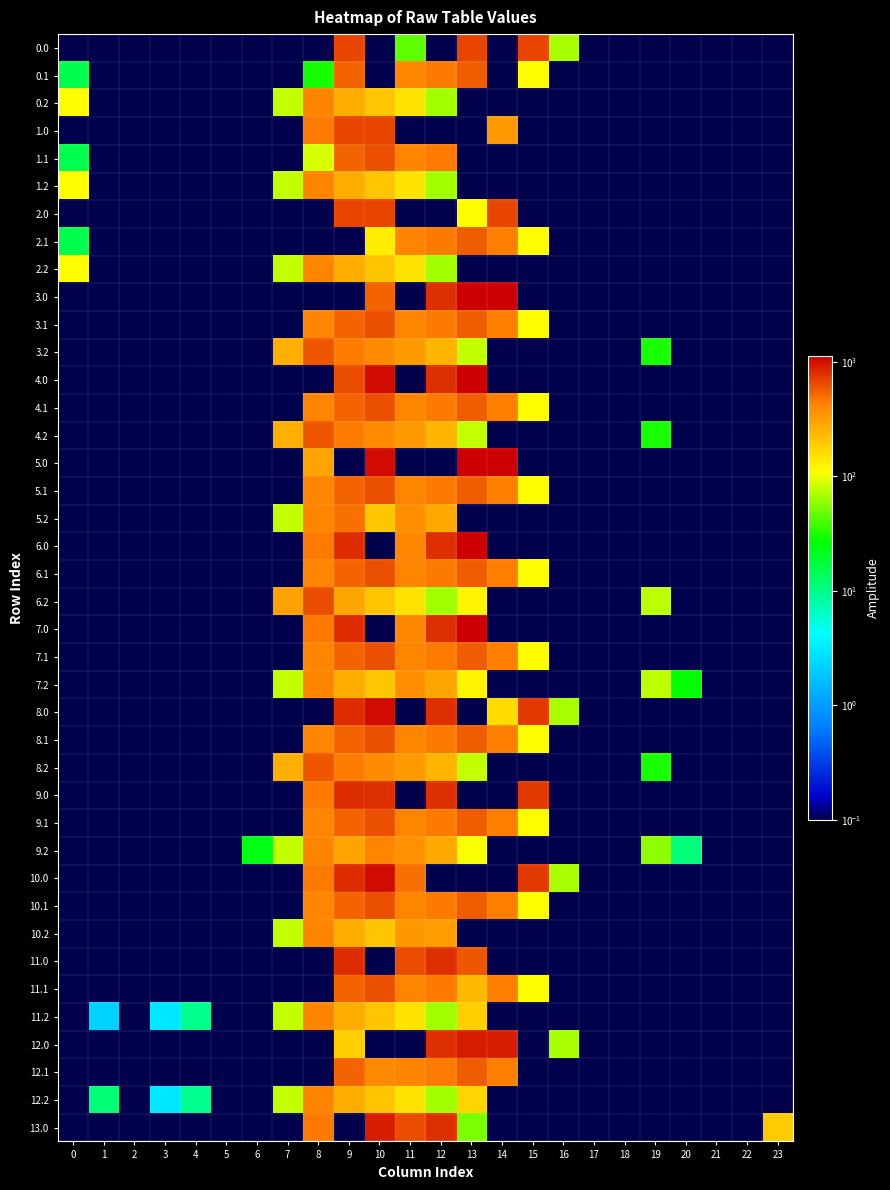

Reading right to left, transcribe all the data shown in this chart.

0.0: 23=0.0	22=0.0	21=0.0	20=0.0	19=0.0	18=0.0	17=0.0	16=67.6	15=672.0	14=0.0	13=672.0	12=0.0	11=45.3	10=0.0	9=672.0	8=0.0	7=0.0	6=0.0	5=0.0	4=0.0	3=0.0	2=0.0	1=0.0	0=0.0
0.1: 23=0.0	22=0.0	21=0.0	20=0.0	19=0.0	18=0.0	17=0.0	16=0.0	15=111.1	14=0.0	13=574.0	12=456.1	11=415.4	10=0.0	9=542.1	8=30.2	7=0.0	6=0.0	5=0.0	4=0.0	3=0.0	2=0.0	1=0.0	0=15.4
0.2: 23=0.0	22=0.0	21=0.0	20=0.0	19=0.0	18=0.0	17=0.0	16=0.0	15=0.0	14=0.0	13=0.0	12=65.2	11=149.1	10=202.5	9=271.1	8=407.2	7=77.9	6=0.0	5=0.0	4=0.0	3=0.0	2=0.0	1=0.0	0=112.9
1.0: 23=0.0	22=0.0	21=0.0	20=0.0	19=0.0	18=0.0	17=0.0	16=0.0	15=0.0	14=330.7	13=0.0	12=0.0	11=0.0	10=672.0	9=672.0	8=454.2	7=0.0	6=0.0	5=0.0	4=0.0	3=0.0	2=0.0	1=0.0	0=0.0
1.1: 23=0.0	22=0.0	21=0.0	20=0.0	19=0.0	18=0.0	17=0.0	16=0.0	15=0.0	14=0.0	13=0.0	12=456.1	11=415.4	10=628.1	9=542.1	8=87.2	7=0.0	6=0.0	5=0.0	4=0.0	3=0.0	2=0.0	1=0.0	0=15.4
1.2: 23=0.0	22=0.0	21=0.0	20=0.0	19=0.0	18=0.0	17=0.0	16=0.0	15=0.0	14=0.0	13=0.0	12=65.2	11=149.1	10=202.5	9=271.1	8=407.2	7=77.9	6=0.0	5=0.0	4=0.0	3=0.0	2=0.0	1=0.0	0=112.9
2.0: 23=0.0	22=0.0	21=0.0	20=0.0	19=0.0	18=0.0	17=0.0	16=0.0	15=0.0	14=672.0	13=112.9	12=0.0	11=0.0	10=672.0	9=672.0	8=0.0	7=0.0	6=0.0	5=0.0	4=0.0	3=0.0	2=0.0	1=0.0	0=0.0
2.1: 23=0.0	22=0.0	21=0.0	20=0.0	19=0.0	18=0.0	17=0.0	16=0.0	15=111.1	14=438.6	13=574.0	12=456.1	11=415.4	10=133.7	9=0.0	8=0.0	7=0.0	6=0.0	5=0.0	4=0.0	3=0.0	2=0.0	1=0.0	0=15.4
2.2: 23=0.0	22=0.0	21=0.0	20=0.0	19=0.0	18=0.0	17=0.0	16=0.0	15=0.0	14=0.0	13=0.0	12=65.2	11=149.1	10=202.5	9=271.1	8=407.2	7=77.9	6=0.0	5=0.0	4=0.0	3=0.0	2=0.0	1=0.0	0=112.9
3.0: 23=0.0	22=0.0	21=0.0	20=0.0	19=0.0	18=0.0	17=0.0	16=0.0	15=0.0	14=1128.3	13=1129.0	12=784.4	11=0.0	10=535.0	9=0.0	8=0.0	7=0.0	6=0.0	5=0.0	4=0.0	3=0.0	2=0.0	1=0.0	0=0.0
3.1: 23=0.0	22=0.0	21=0.0	20=0.0	19=0.0	18=0.0	17=0.0	16=0.0	15=111.1	14=438.6	13=574.0	12=456.1	11=415.4	10=628.1	9=542.1	8=411.2	7=0.0	6=0.0	5=0.0	4=0.0	3=0.0	2=0.0	1=0.0	0=0.0
3.2: 23=0.0	22=0.0	21=0.0	20=0.0	19=30.9	18=0.0	17=0.0	16=0.0	15=0.0	14=0.0	13=77.6	12=247.2	11=331.1	10=384.5	9=453.1	8=589.2	7=259.9	6=0.0	5=0.0	4=0.0	3=0.0	2=0.0	1=0.0	0=0.0
4.0: 23=0.0	22=0.0	21=0.0	20=0.0	19=0.0	18=0.0	17=0.0	16=0.0	15=0.0	14=0.0	13=1129.0	12=784.4	11=0.0	10=1023.2	9=640.1	8=0.0	7=0.0	6=0.0	5=0.0	4=0.0	3=0.0	2=0.0	1=0.0	0=0.0
4.1: 23=0.0	22=0.0	21=0.0	20=0.0	19=0.0	18=0.0	17=0.0	16=0.0	15=111.1	14=438.6	13=574.0	12=456.1	11=415.4	10=628.1	9=542.1	8=411.2	7=0.0	6=0.0	5=0.0	4=0.0	3=0.0	2=0.0	1=0.0	0=0.0
4.2: 23=0.0	22=0.0	21=0.0	20=0.0	19=30.9	18=0.0	17=0.0	16=0.0	15=0.0	14=0.0	13=77.6	12=247.2	11=331.1	10=384.5	9=453.1	8=589.2	7=259.9	6=0.0	5=0.0	4=0.0	3=0.0	2=0.0	1=0.0	0=0.0
5.0: 23=0.0	22=0.0	21=0.0	20=0.0	19=0.0	18=0.0	17=0.0	16=0.0	15=0.0	14=1128.3	13=1129.0	12=0.0	11=0.0	10=1023.2	9=0.0	8=296.2	7=0.0	6=0.0	5=0.0	4=0.0	3=0.0	2=0.0	1=0.0	0=0.0
5.1: 23=0.0	22=0.0	21=0.0	20=0.0	19=0.0	18=0.0	17=0.0	16=0.0	15=111.1	14=438.6	13=574.0	12=456.1	11=415.4	10=628.1	9=542.1	8=411.2	7=0.0	6=0.0	5=0.0	4=0.0	3=0.0	2=0.0	1=0.0	0=0.0
5.2: 23=0.0	22=0.0	21=0.0	20=0.0	19=0.0	18=0.0	17=0.0	16=0.0	15=0.0	14=0.0	13=0.0	12=282.0	11=375.1	10=202.5	9=497.1	8=407.2	7=77.9	6=0.0	5=0.0	4=0.0	3=0.0	2=0.0	1=0.0	0=0.0
6.0: 23=0.0	22=0.0	21=0.0	20=0.0	19=0.0	18=0.0	17=0.0	16=0.0	15=0.0	14=0.0	13=1129.0	12=784.4	11=405.0	10=0.0	9=804.0	8=454.2	7=0.0	6=0.0	5=0.0	4=0.0	3=0.0	2=0.0	1=0.0	0=0.0
6.1: 23=0.0	22=0.0	21=0.0	20=0.0	19=0.0	18=0.0	17=0.0	16=0.0	15=111.1	14=438.6	13=574.0	12=456.1	11=415.4	10=628.1	9=542.1	8=411.2	7=0.0	6=0.0	5=0.0	4=0.0	3=0.0	2=0.0	1=0.0	0=0.0
6.2: 23=0.0	22=0.0	21=0.0	20=0.0	19=74.9	18=0.0	17=0.0	16=0.0	15=0.0	14=0.0	13=121.6	12=65.2	11=149.1	10=202.5	9=291.5	8=633.2	7=303.9	6=0.0	5=0.0	4=0.0	3=0.0	2=0.0	1=0.0	0=0.0
7.0: 23=0.0	22=0.0	21=0.0	20=0.0	19=0.0	18=0.0	17=0.0	16=0.0	15=0.0	14=0.0	13=1129.0	12=784.4	11=405.0	10=0.0	9=804.0	8=454.2	7=0.0	6=0.0	5=0.0	4=0.0	3=0.0	2=0.0	1=0.0	0=0.0
7.1: 23=0.0	22=0.0	21=0.0	20=0.0	19=0.0	18=0.0	17=0.0	16=0.0	15=111.1	14=437.3	13=574.0	12=456.1	11=415.4	10=628.1	9=542.1	8=412.6	7=0.0	6=0.0	5=0.0	4=0.0	3=0.0	2=0.0	1=0.0	0=0.0
7.2: 23=0.0	22=0.0	21=0.0	20=26.8	19=74.9	18=0.0	17=0.0	16=0.0	15=0.0	14=0.0	13=121.6	12=291.2	11=368.7	10=202.5	9=271.1	8=407.2	7=77.9	6=0.0	5=0.0	4=0.0	3=0.0	2=0.0	1=0.0	0=0.0
8.0: 23=0.0	22=0.0	21=0.0	20=0.0	19=0.0	18=0.0	17=0.0	16=67.6	15=739.0	14=158.4	13=0.0	12=784.4	11=0.0	10=1023.2	9=804.0	8=0.0	7=0.0	6=0.0	5=0.0	4=0.0	3=0.0	2=0.0	1=0.0	0=0.0
8.1: 23=0.0	22=0.0	21=0.0	20=0.0	19=0.0	18=0.0	17=0.0	16=0.0	15=111.1	14=438.6	13=574.0	12=456.1	11=415.4	10=628.1	9=542.1	8=411.2	7=0.0	6=0.0	5=0.0	4=0.0	3=0.0	2=0.0	1=0.0	0=0.0
8.2: 23=0.0	22=0.0	21=0.0	20=0.0	19=30.9	18=0.0	17=0.0	16=0.0	15=0.0	14=0.0	13=77.6	12=247.2	11=331.1	10=384.5	9=453.1	8=589.2	7=259.9	6=0.0	5=0.0	4=0.0	3=0.0	2=0.0	1=0.0	0=0.0
9.0: 23=0.0	22=0.0	21=0.0	20=0.0	19=0.0	18=0.0	17=0.0	16=0.0	15=739.0	14=0.0	13=0.0	12=784.4	11=0.0	10=795.0	9=804.0	8=454.2	7=0.0	6=0.0	5=0.0	4=0.0	3=0.0	2=0.0	1=0.0	0=0.0
9.1: 23=0.0	22=0.0	21=0.0	20=0.0	19=0.0	18=0.0	17=0.0	16=0.0	15=111.1	14=438.6	13=574.0	12=456.1	11=415.4	10=628.1	9=542.1	8=411.2	7=0.0	6=0.0	5=0.0	4=0.0	3=0.0	2=0.0	1=0.0	0=0.0
9.2: 23=0.0	22=0.0	21=0.0	20=10.8	19=58.9	18=0.0	17=0.0	16=0.0	15=0.0	14=0.0	13=105.6	12=275.2	11=359.1	10=412.5	9=297.1	8=407.2	7=77.9	6=22.9	5=0.0	4=0.0	3=0.0	2=0.0	1=0.0	0=0.0
10.0: 23=0.0	22=0.0	21=0.0	20=0.0	19=0.0	18=0.0	17=0.0	16=67.6	15=739.0	14=0.0	13=0.0	12=0.0	11=488.6	10=1023.2	9=804.0	8=454.2	7=0.0	6=0.0	5=0.0	4=0.0	3=0.0	2=0.0	1=0.0	0=0.0
10.1: 23=0.0	22=0.0	21=0.0	20=0.0	19=0.0	18=0.0	17=0.0	16=0.0	15=111.1	14=438.6	13=574.0	12=456.1	11=415.4	10=628.1	9=542.1	8=411.2	7=0.0	6=0.0	5=0.0	4=0.0	3=0.0	2=0.0	1=0.0	0=0.0
10.2: 23=0.0	22=0.0	21=0.0	20=0.0	19=0.0	18=0.0	17=0.0	16=0.0	15=0.0	14=0.0	13=0.0	12=315.2	11=336.7	10=202.5	9=271.1	8=407.2	7=77.9	6=0.0	5=0.0	4=0.0	3=0.0	2=0.0	1=0.0	0=0.0
11.0: 23=0.0	22=0.0	21=0.0	20=0.0	19=0.0	18=0.0	17=0.0	16=0.0	15=0.0	14=0.0	13=593.3	12=784.4	11=640.9	10=0.0	9=804.0	8=0.0	7=0.0	6=0.0	5=0.0	4=0.0	3=0.0	2=0.0	1=0.0	0=0.0
11.1: 23=0.0	22=0.0	21=0.0	20=0.0	19=0.0	18=0.0	17=0.0	16=0.0	15=111.1	14=438.6	13=231.3	12=456.1	11=415.4	10=628.1	9=542.1	8=0.0	7=0.0	6=0.0	5=0.0	4=0.0	3=0.0	2=0.0	1=0.0	0=0.0
11.2: 23=0.0	22=0.0	21=0.0	20=0.0	19=0.0	18=0.0	17=0.0	16=0.0	15=0.0	14=0.0	13=179.6	12=65.2	11=149.1	10=202.5	9=271.1	8=407.2	7=77.9	6=0.0	5=0.0	4=9.6	3=3.0	2=0.0	1=2.2	0=0.0
12.0: 23=0.0	22=0.0	21=0.0	20=0.0	19=0.0	18=0.0	17=0.0	16=67.6	15=0.0	14=891.0	13=891.0	12=784.4	11=0.0	10=0.0	9=188.7	8=0.0	7=0.0	6=0.0	5=0.0	4=0.0	3=0.0	2=0.0	1=0.0	0=0.0
12.1: 23=0.0	22=0.0	21=0.0	20=0.0	19=0.0	18=0.0	17=0.0	16=0.0	15=0.0	14=438.6	13=574.0	12=456.1	11=415.4	10=396.4	9=542.1	8=0.0	7=0.0	6=0.0	5=0.0	4=0.0	3=0.0	2=0.0	1=0.0	0=0.0
12.2: 23=0.0	22=0.0	21=0.0	20=0.0	19=0.0	18=0.0	17=0.0	16=0.0	15=0.0	14=0.0	13=170.5	12=65.2	11=149.1	10=202.5	9=271.1	8=407.2	7=77.9	6=0.0	5=0.0	4=9.6	3=3.0	2=0.0	1=11.3	0=0.0
13.0: 23=196.0	22=0.0	21=0.0	20=0.0	19=0.0	18=0.0	17=0.0	16=0.0	15=0.0	14=0.0	13=52.2	12=784.4	11=640.9	10=891.0	9=0.0	8=454.2	7=0.0	6=0.0	5=0.0	4=0.0	3=0.0	2=0.0	1=0.0	0=0.0